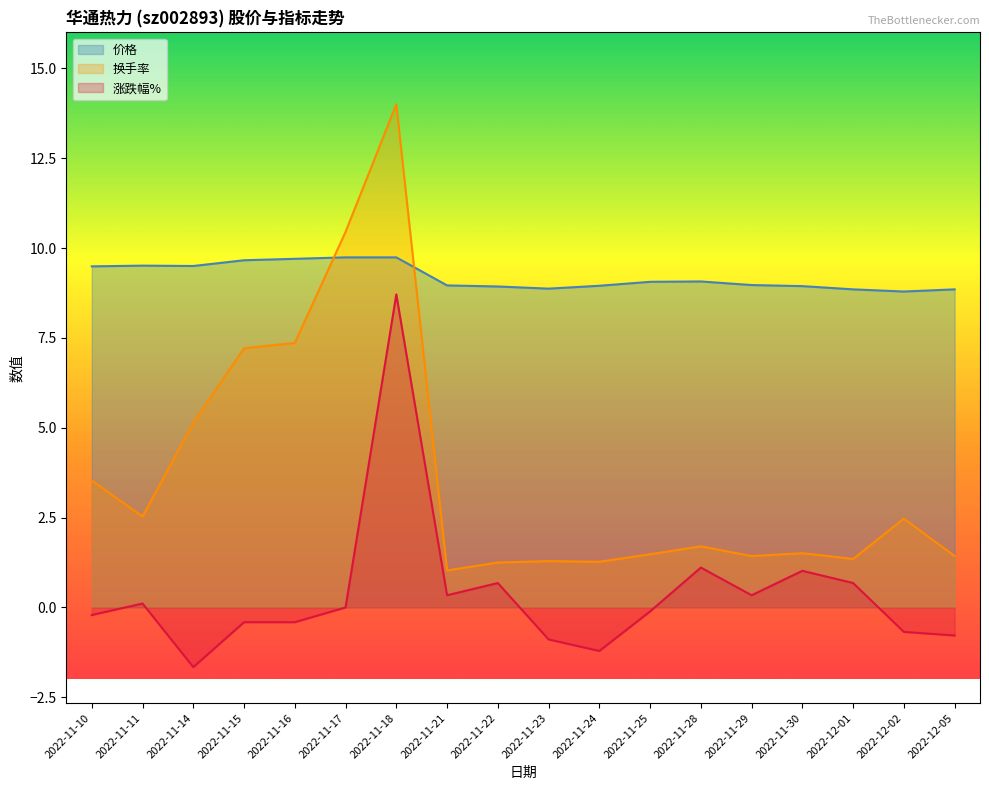

How many negative values does the 涨跌幅% series have?

9